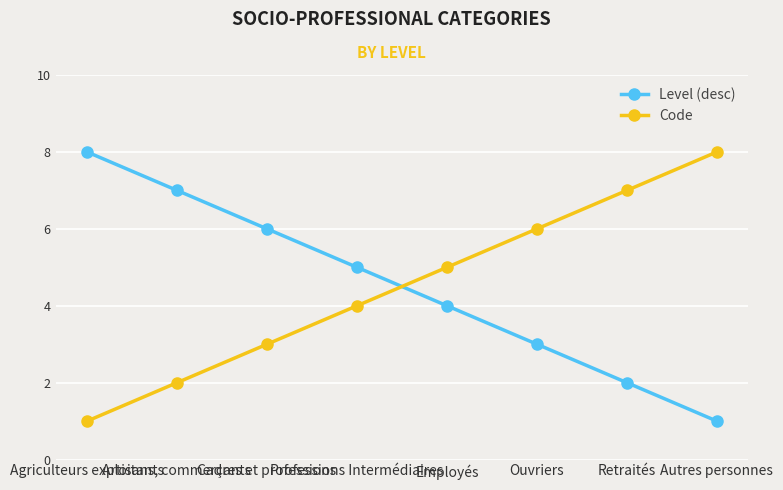

At which label does Level (desc) first exceed 5?

Agriculteurs exploitants